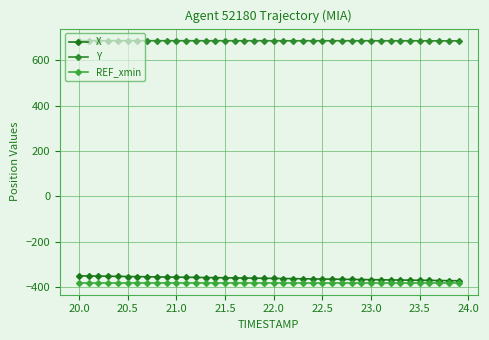

Which series has the largest total across all categories?

Y